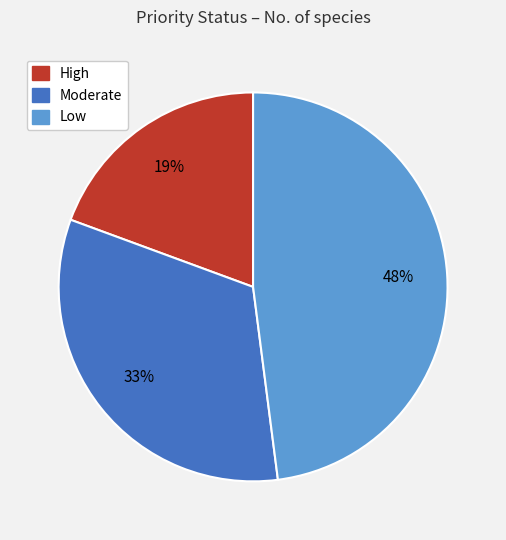

What is the ratio of the value at High to the value at Low?

0.4